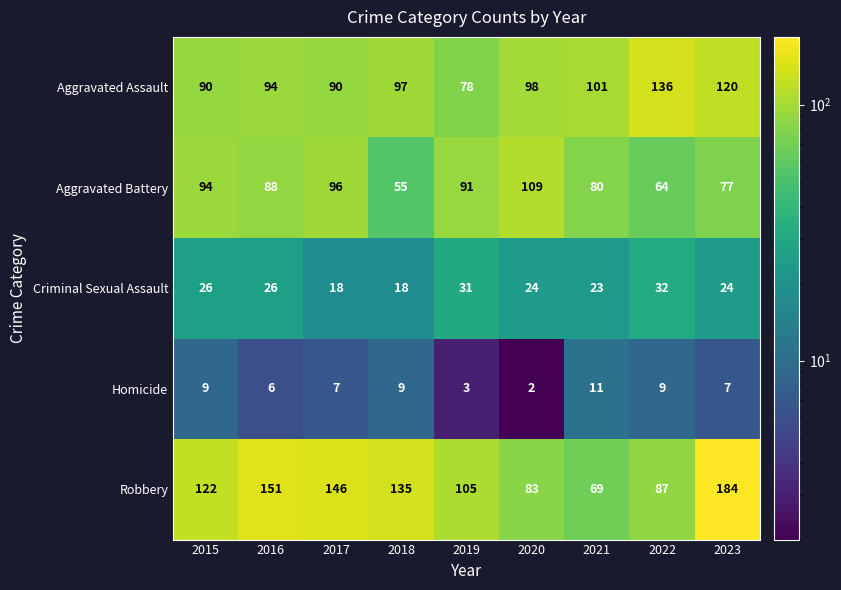

At which label does Aggravated Battery first exceed 88?

2015